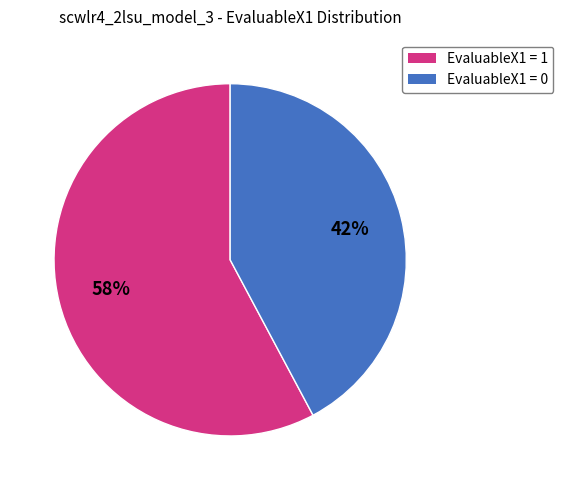

What is the largest slice in the pie chart?

EvaluableX1 = 1